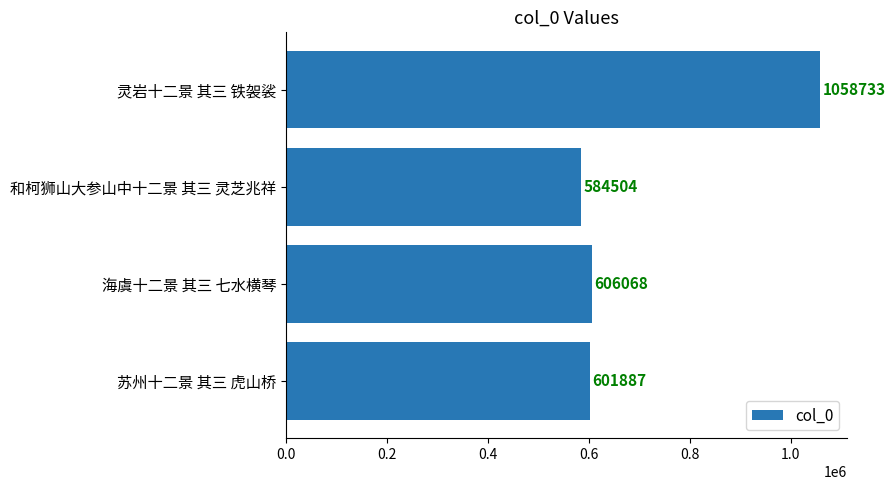

What is the greatest value displayed?

1058733